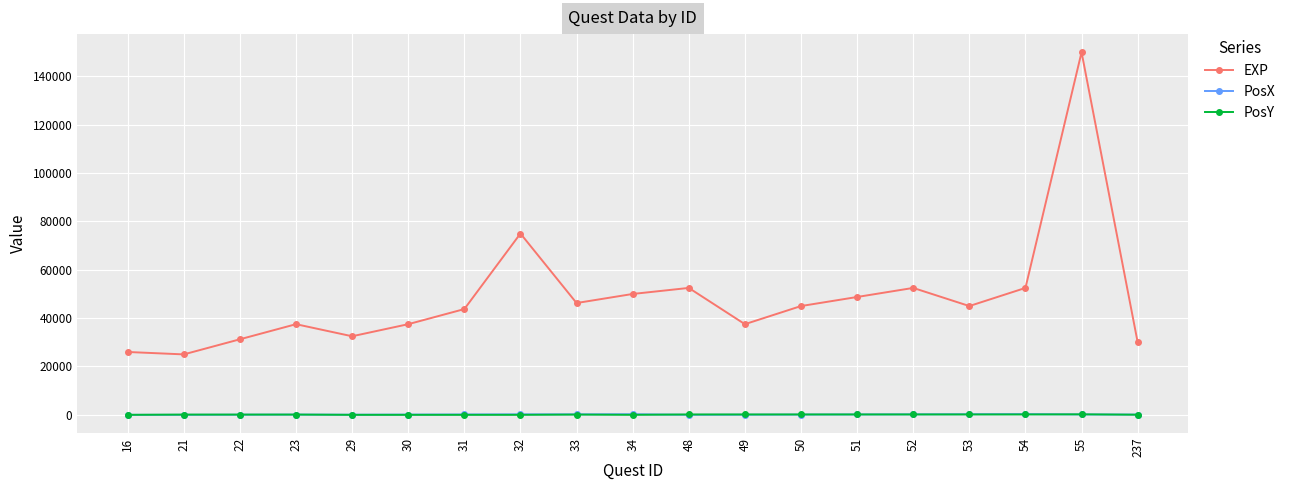

The value of EXP at 16 is 26000. True or false?

True